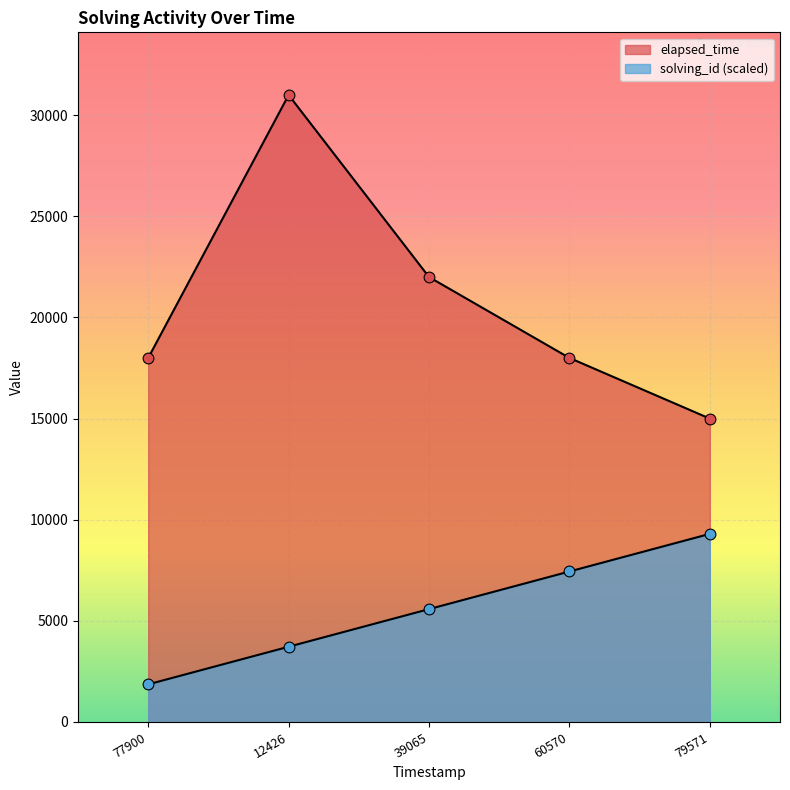

Which series has the largest total across all categories?

elapsed_time